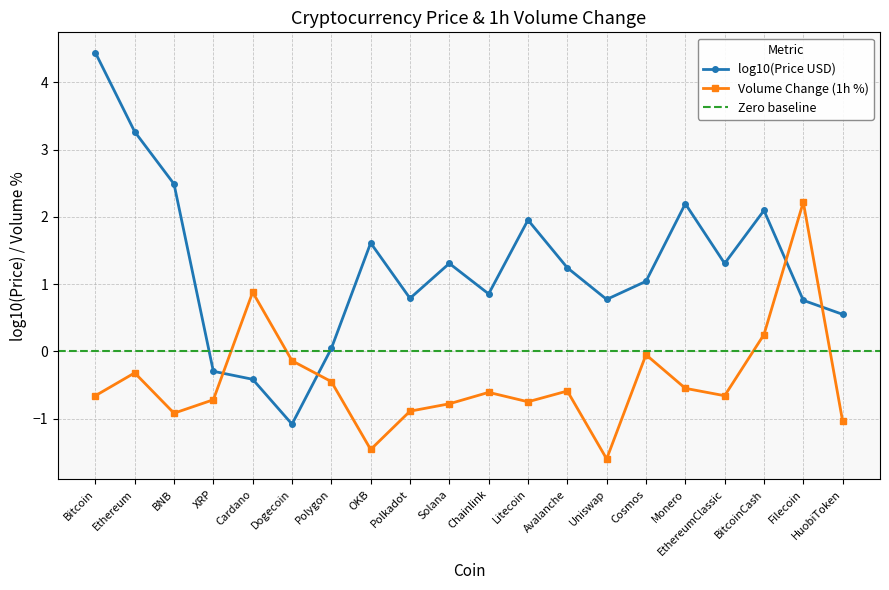

What is the greatest value displayed?

2.2